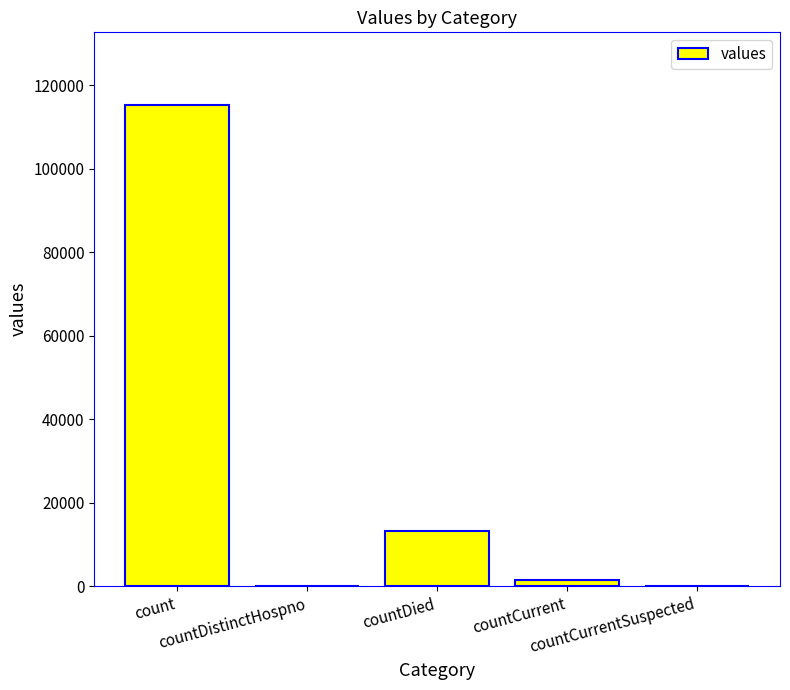

What is the maximum value shown in the chart?

115379